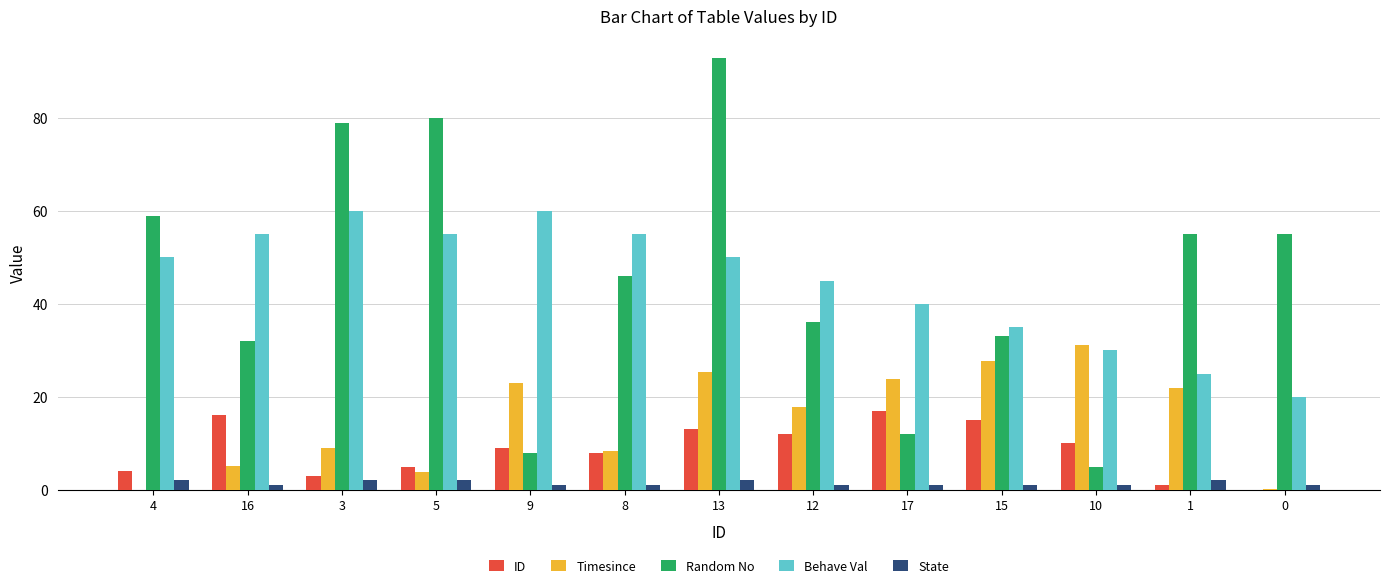

What is the highest value of the Behave Val series?

60.0